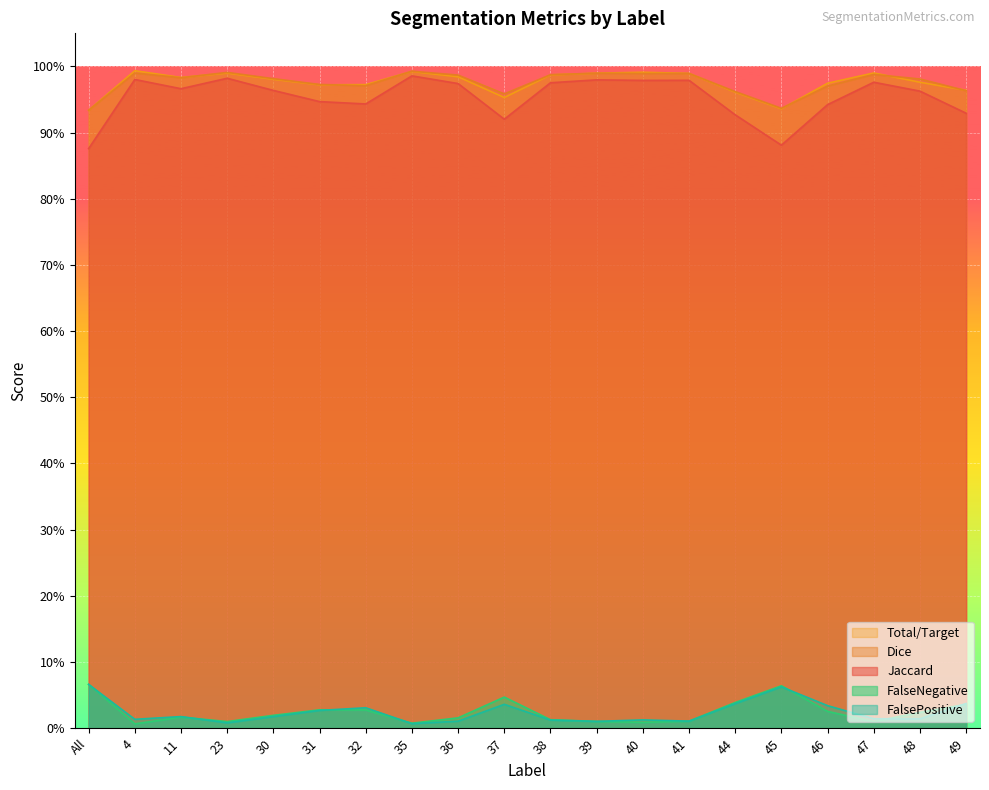

How many times do Dice and Total/Target cross each other?

9